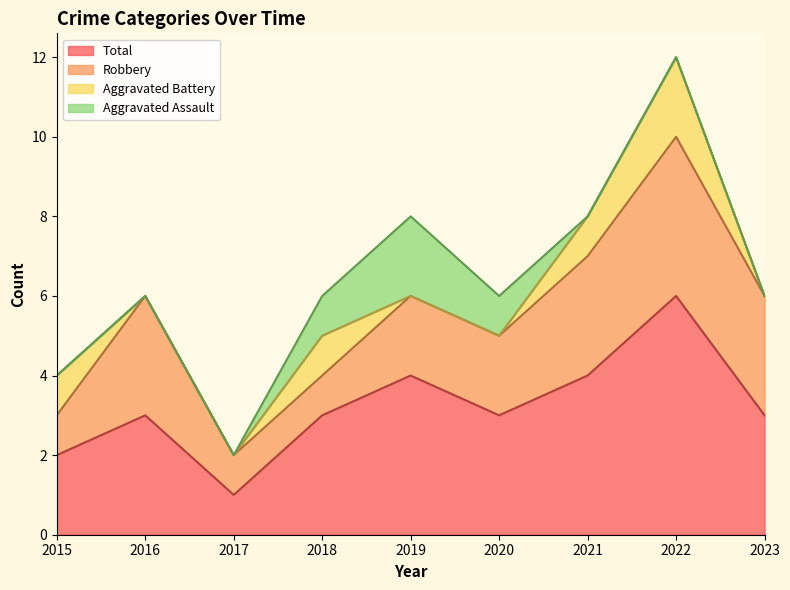

How many values in the Aggravated Assault series exceed 0?

3